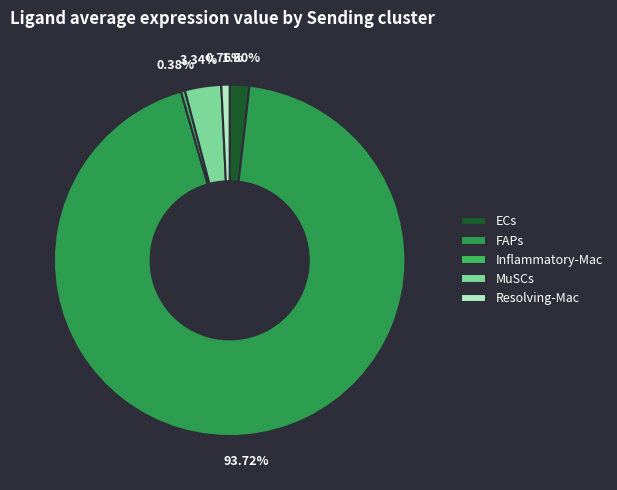

What is the change in value from ECs to FAPs?

+20.5